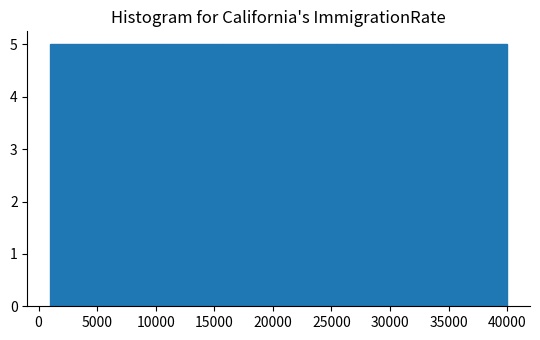

Reading left to right, list every bar in this chart as the range it spans on the x-axis followed by its height. Neither the bar edges nor the heights are printed on the chart, so give them approximately, as read against the axes.

1000 to 6000: 5
6000 to 11000: 5
11000 to 15500: 5
15500 to 20500: 5
20500 to 25500: 5
25500 to 30500: 5
30500 to 35000: 5
35000 to 40000: 5